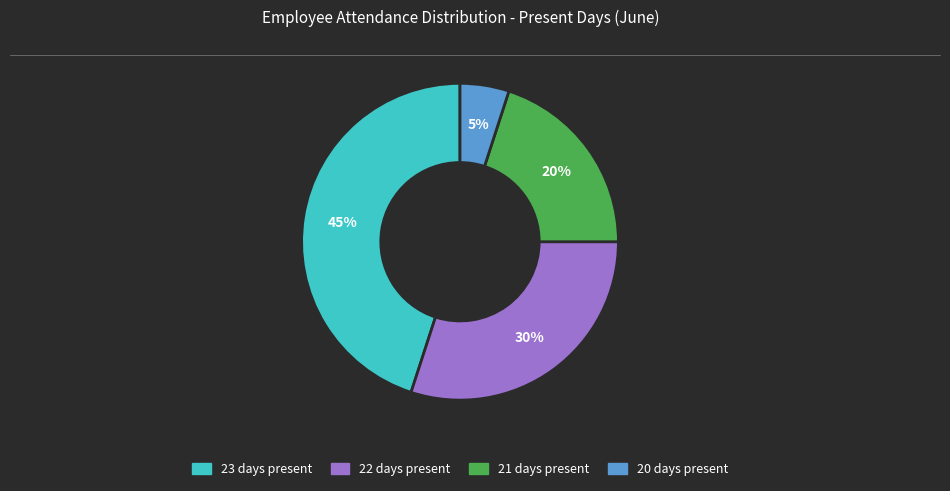

Is there a majority slice in this chart?

No